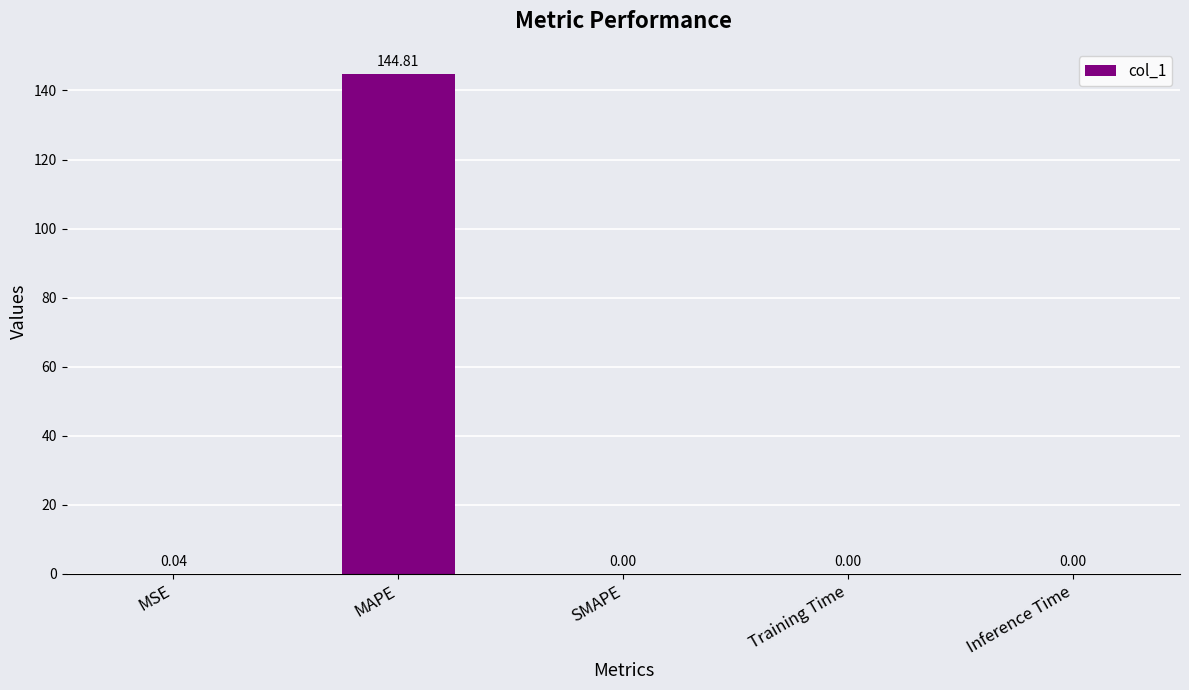

What is the difference between the values at MAPE and Training Time?

144.8